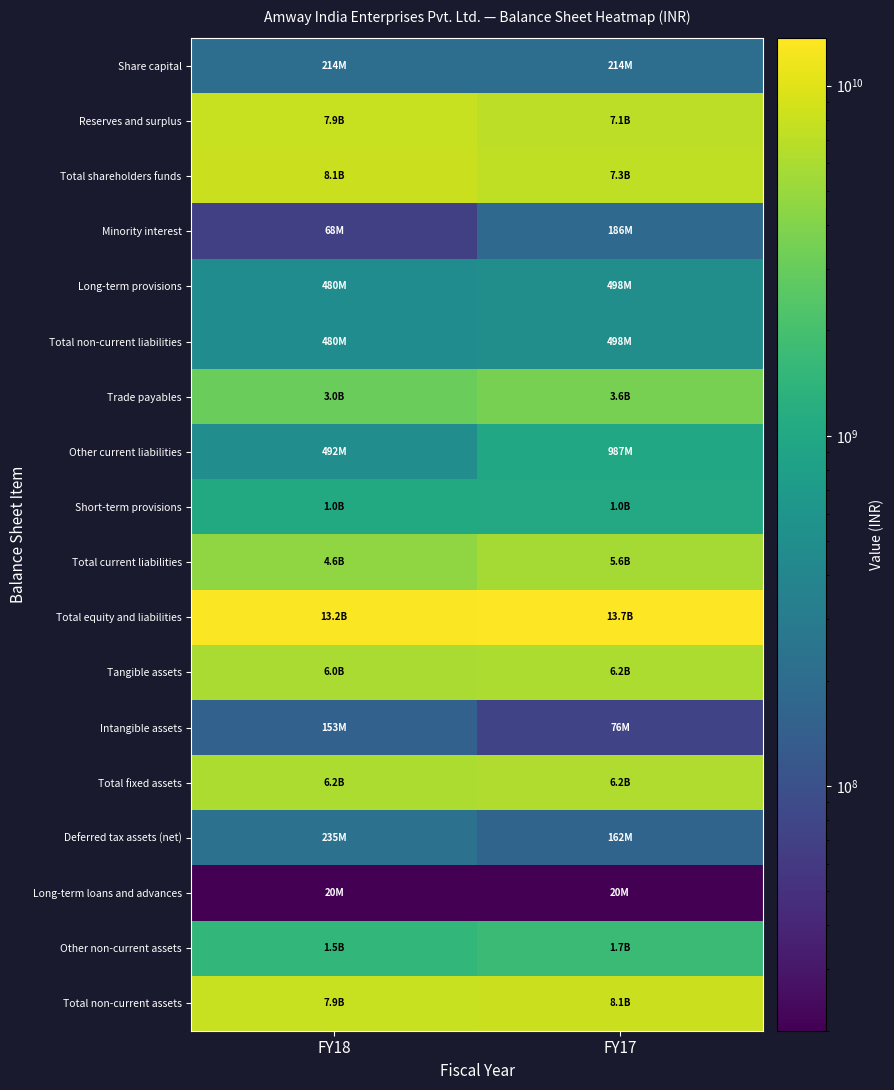

At how many categories does at least one series exceed 8357775072?

2